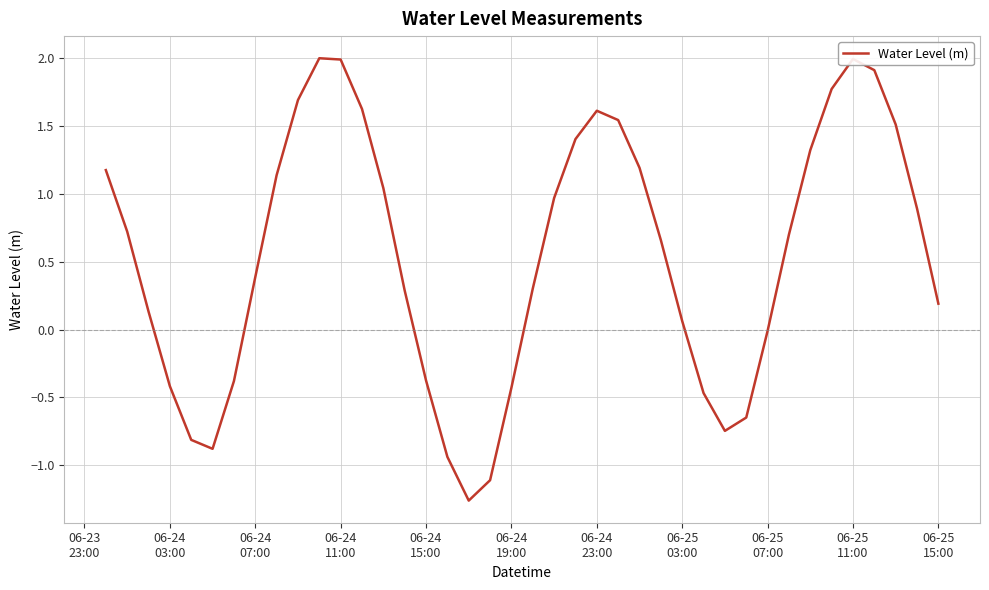

What is the difference between the maximum and minimum values?

3.3